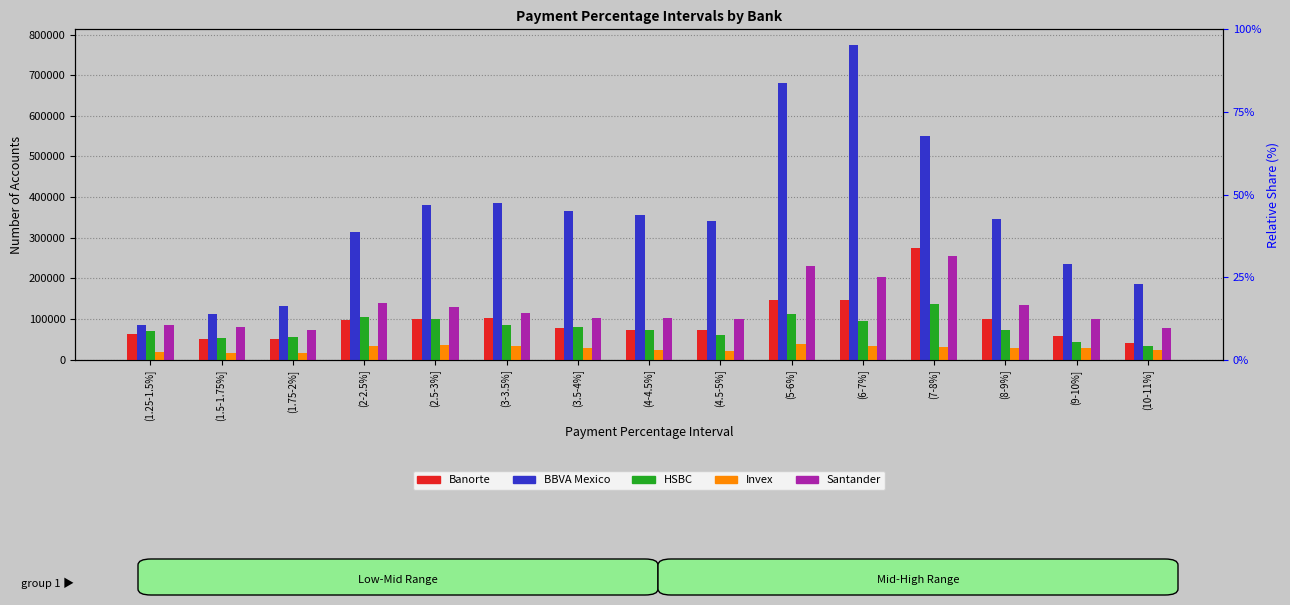

What is the difference between the maximum and minimum values in the BBVA Mexico series?

687532